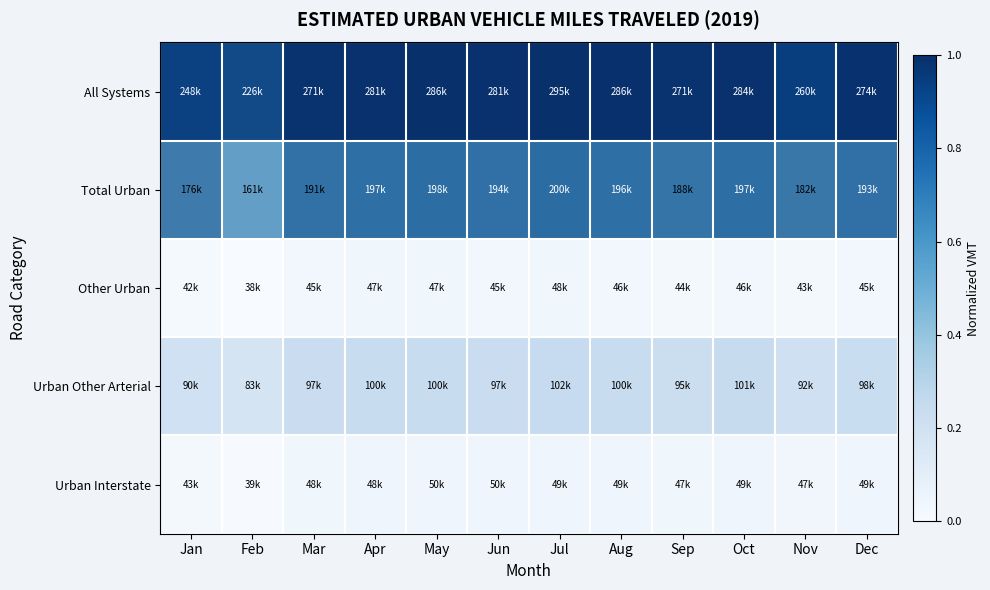

What is the difference between the highest and lowest values at Aug?

0.9